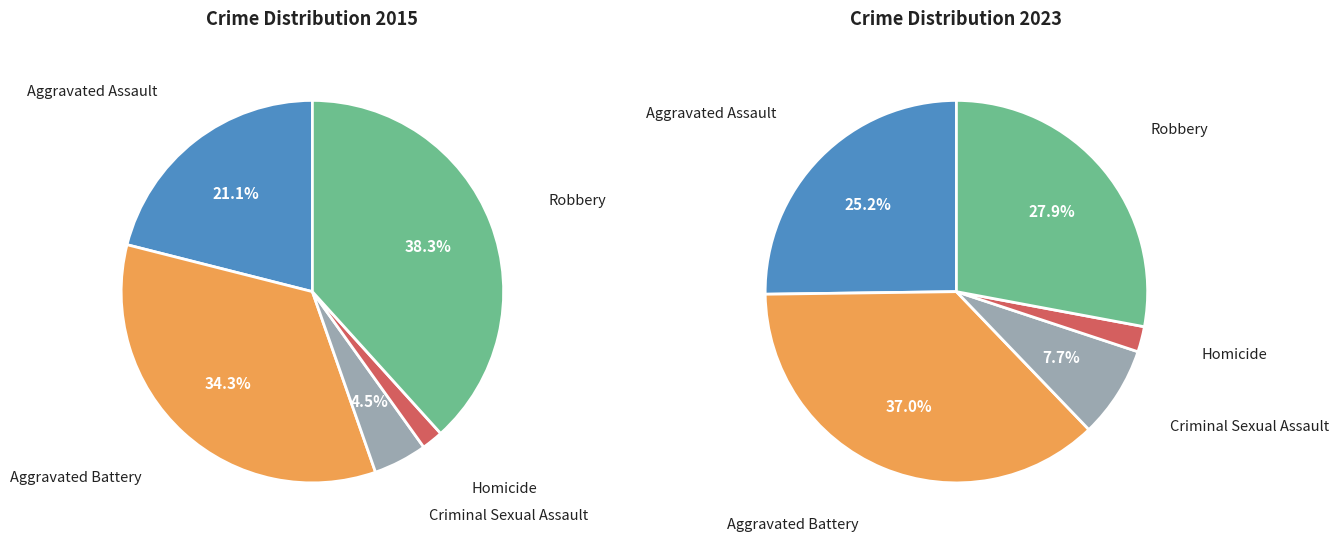

Does any single category account for the majority?

No